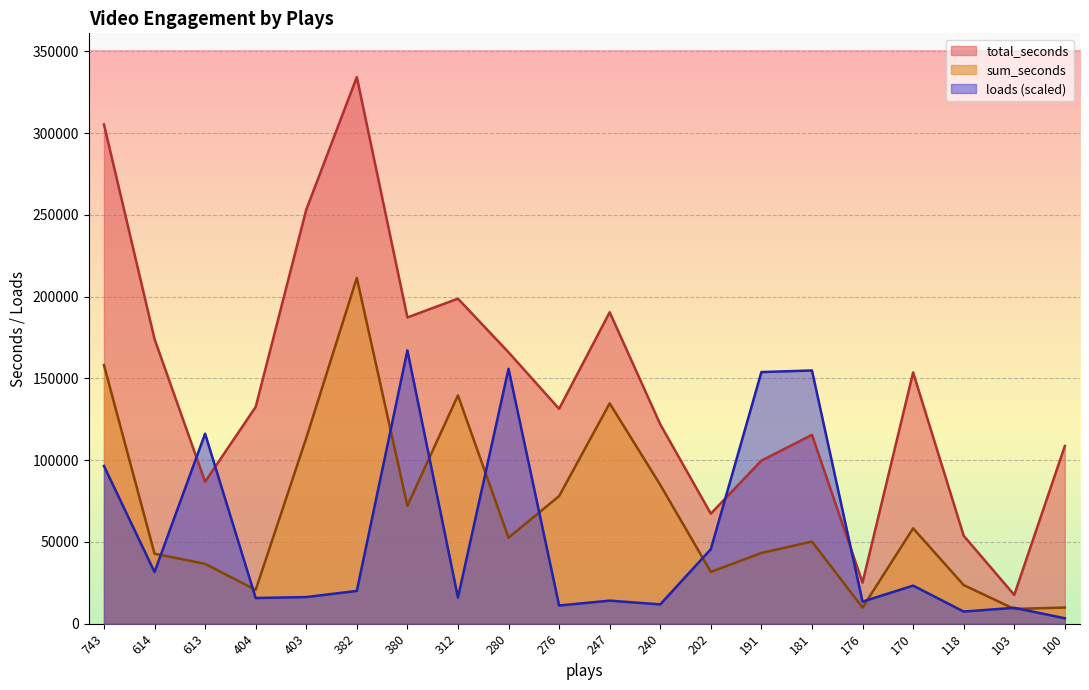

How many intersections are there between loads and sum_seconds?

10